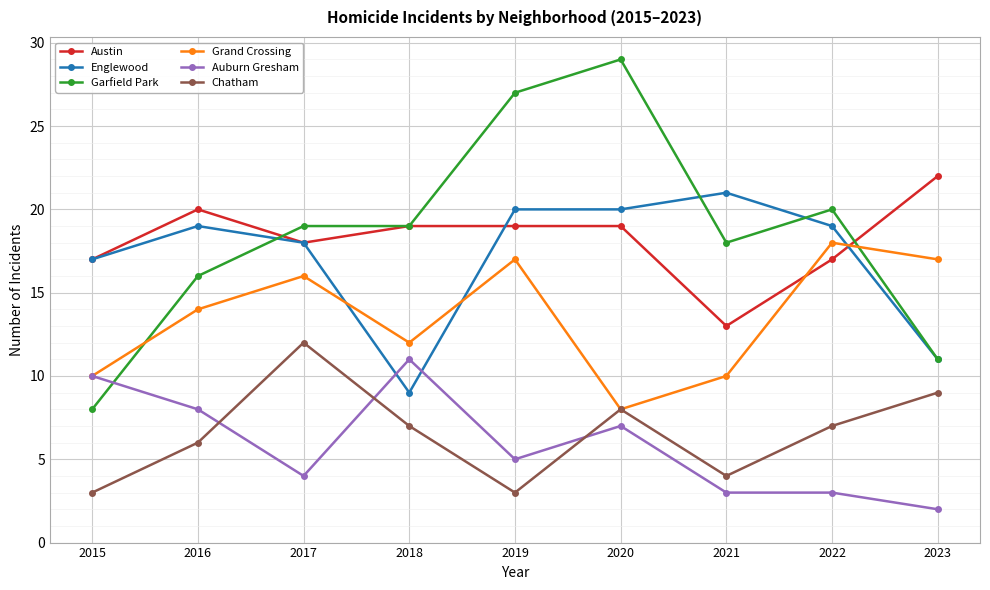

How many Austin values are between 17 and 19?

6